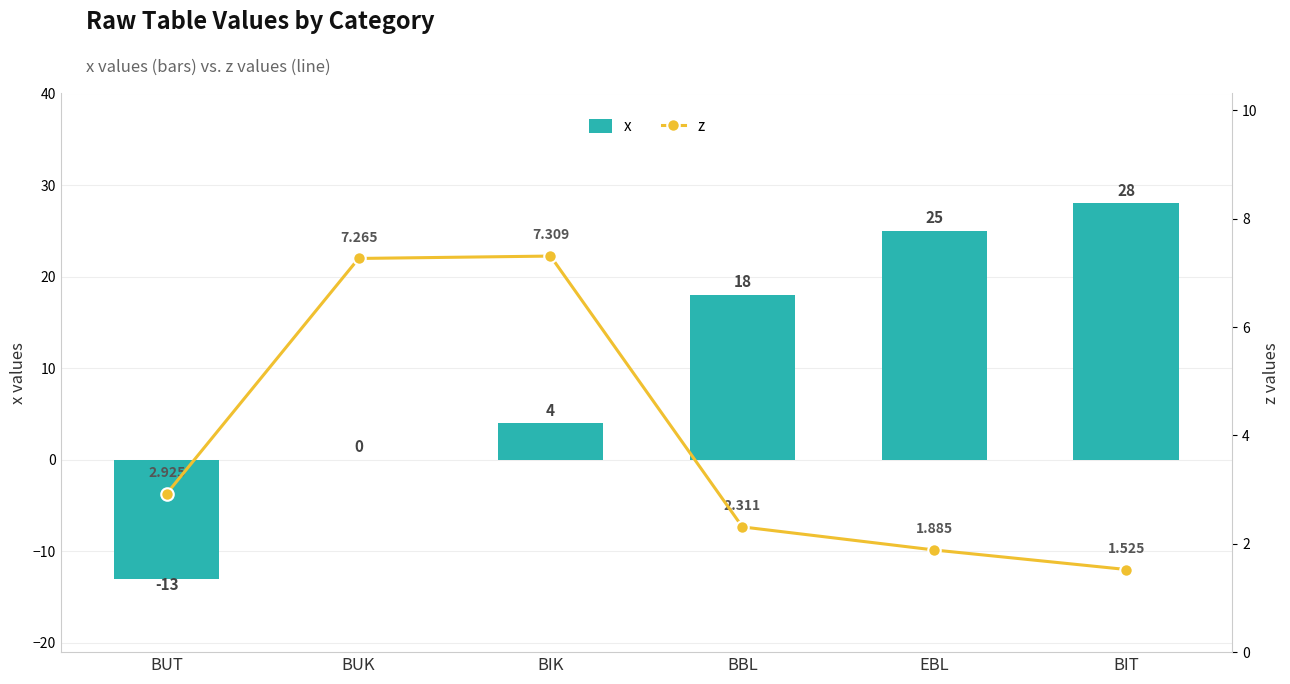

How many categories are shown in the chart?

6